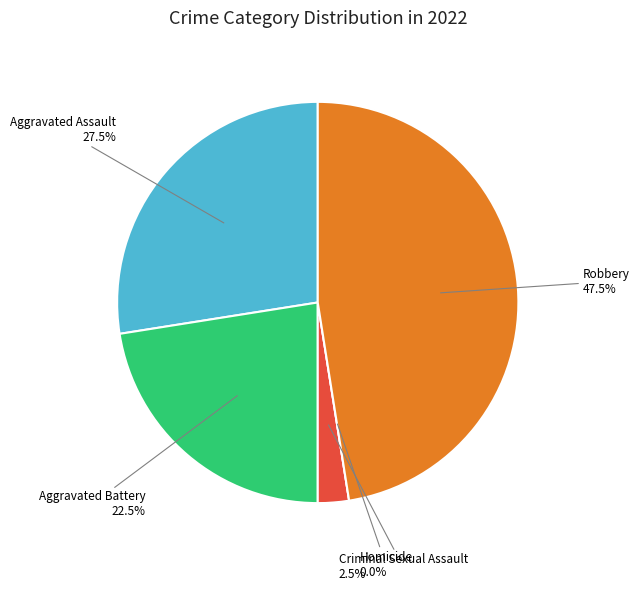

Is there a majority slice in this chart?

No